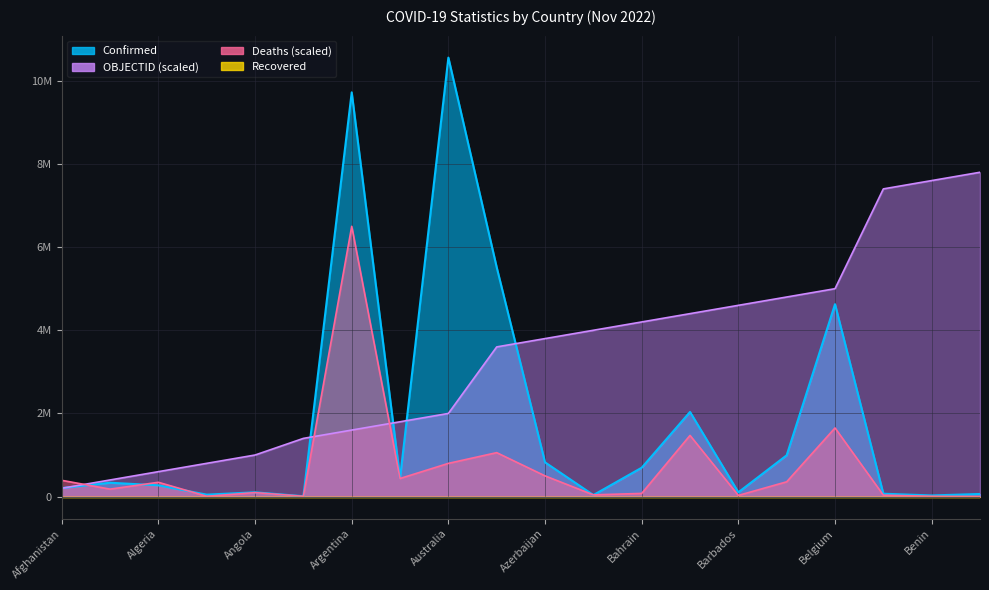

What is the difference between the maximum and minimum values in the Confirmed series?

10548613